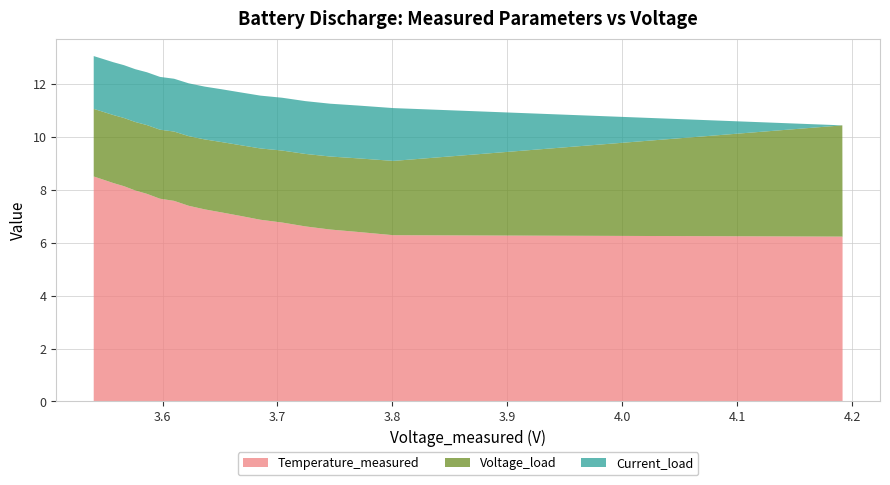

What is the lowest value of the Temperature_measured series?

6.2